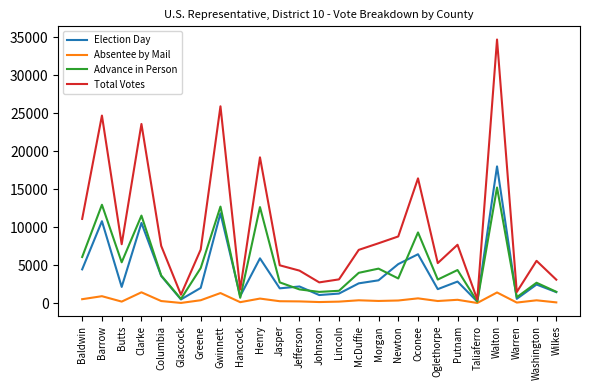

What is the difference between the highest and lowest values at Gwinnett?

24587